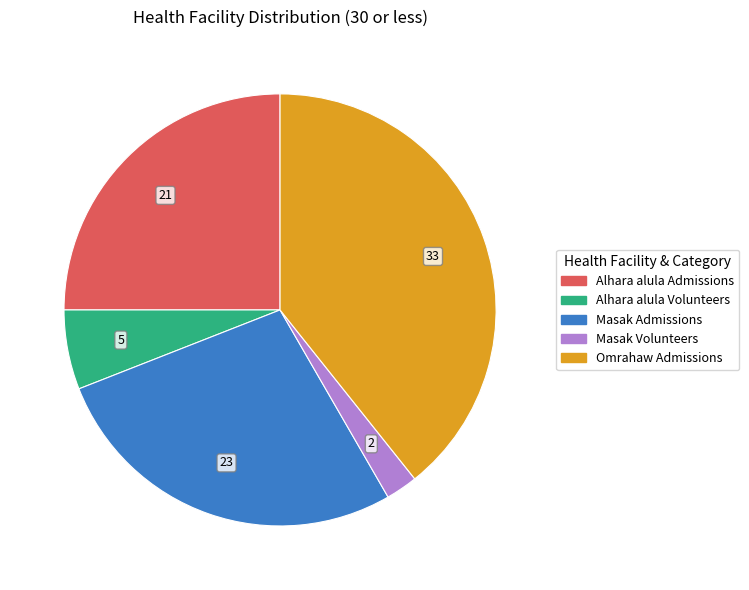

Does any single category account for the majority?

No